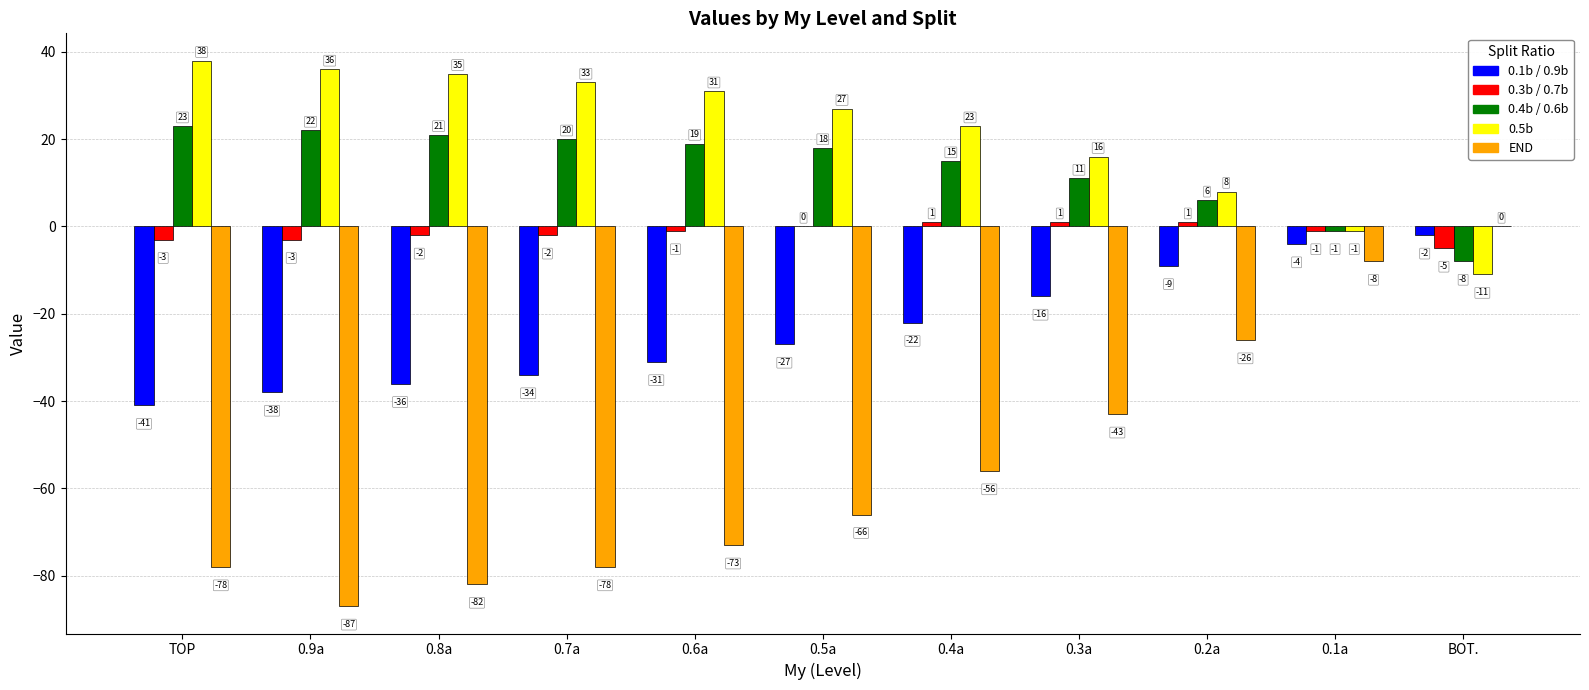

At which label does 0.1b / 0.9b first exceed -27?

0.4a